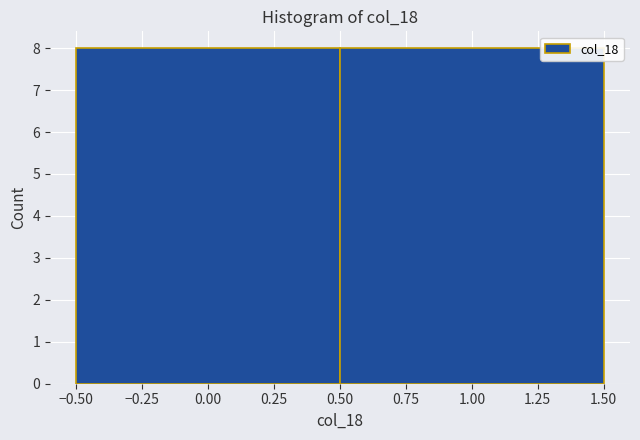

Reading left to right, list every bar in this chart as the range it spans on the x-axis followed by its height. The values are not printed on the chart, so give them approximately, as read against the axis.

-0.50 to 0.50: 8
0.50 to 1.50: 8